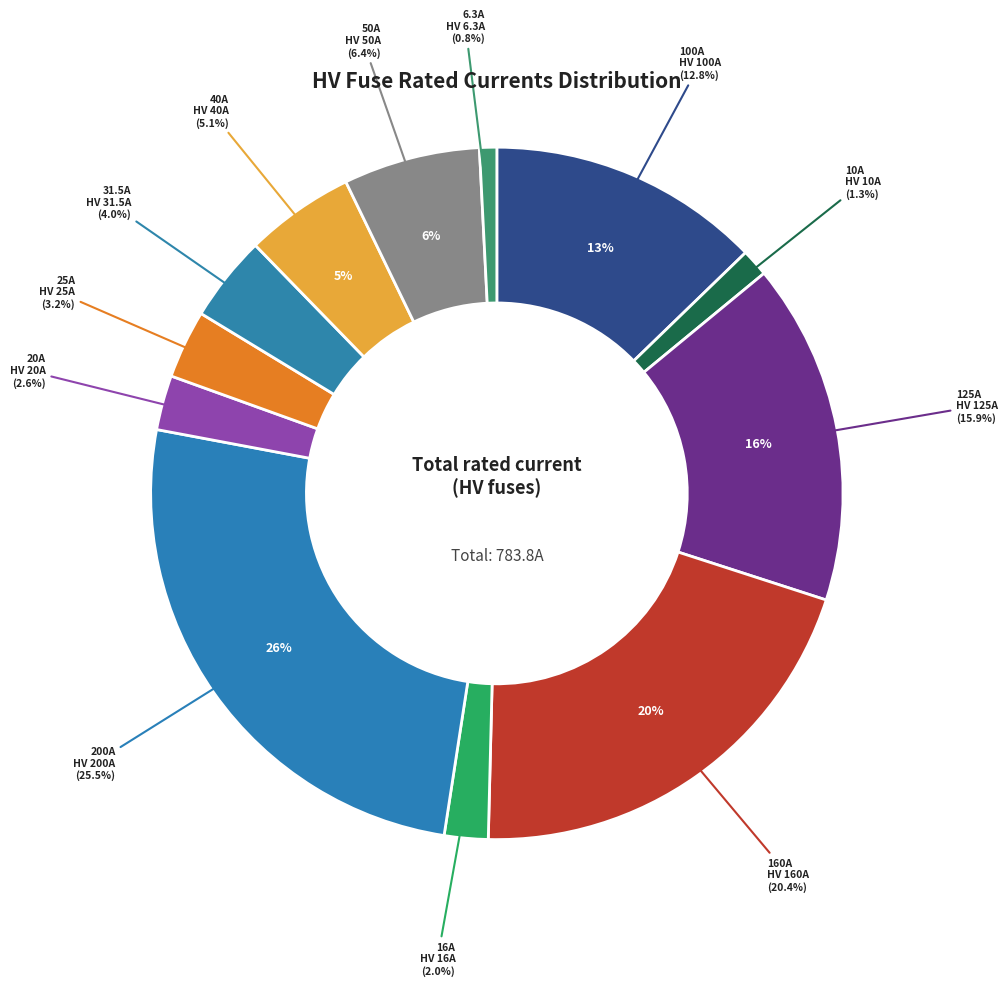

What percentage is the HV 6.3A slice, to the nearest percent?

1%